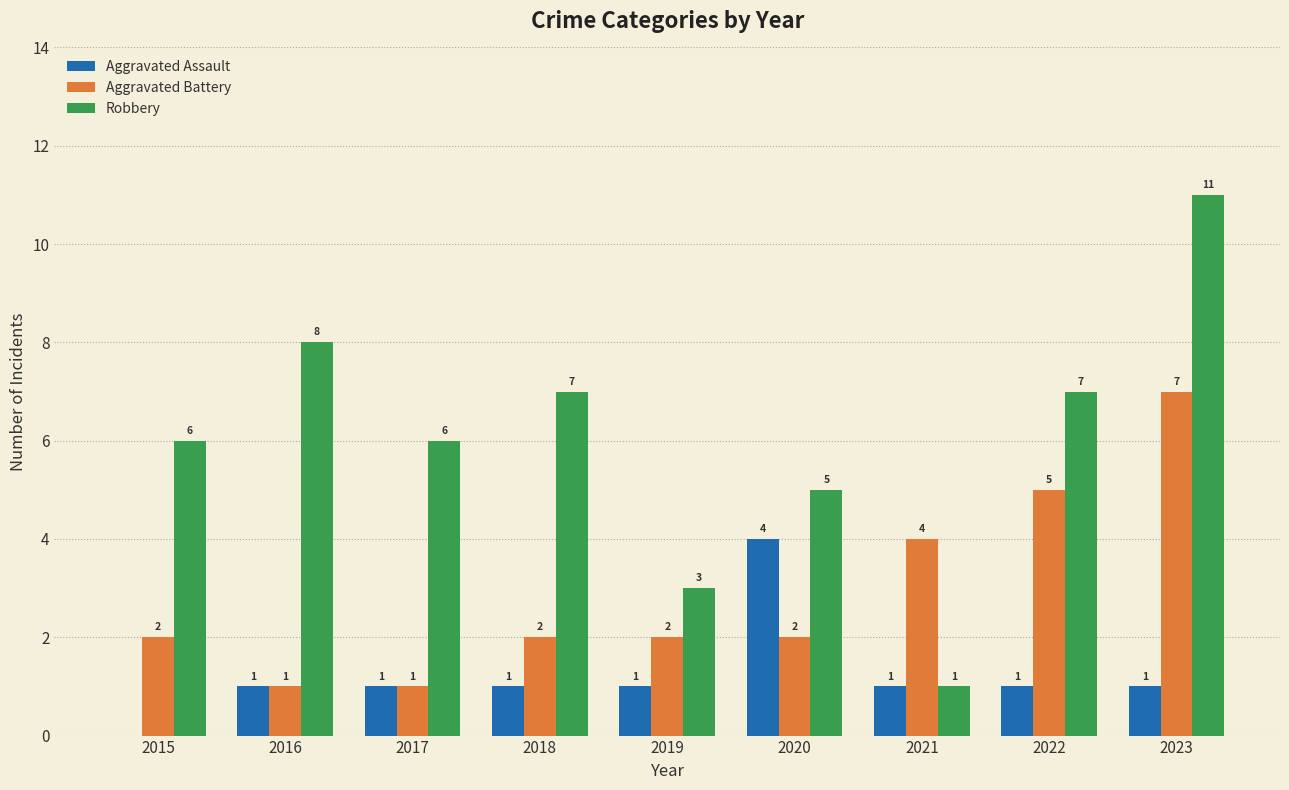

What is the highest value of the Aggravated Battery series?

7